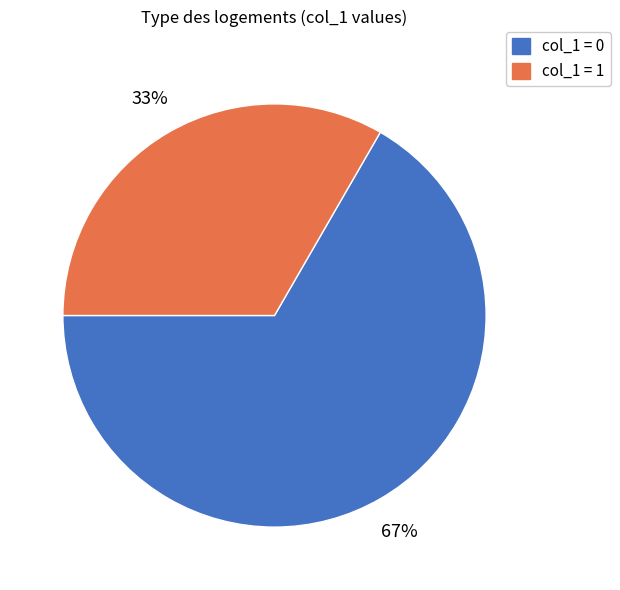

Is there any slice that represents more than half of the pie?

Yes